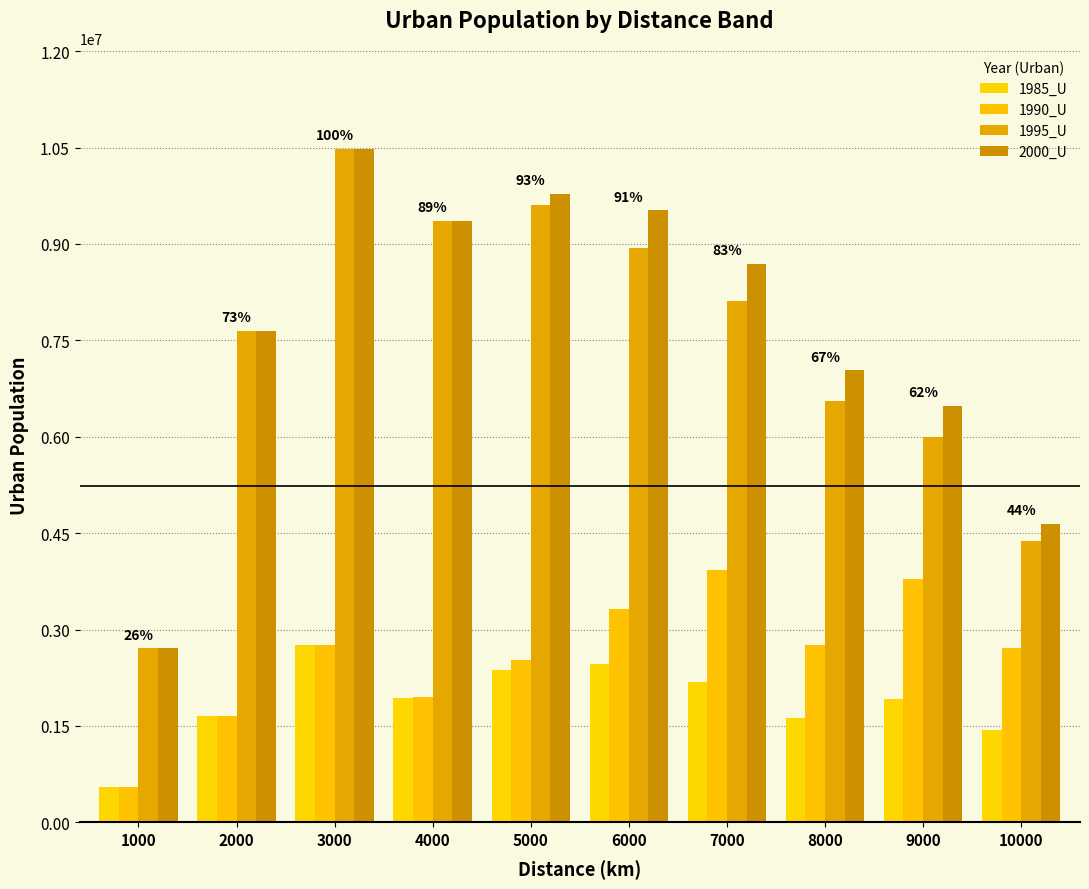

At which label does 1990_U first exceed 2760718?

6000